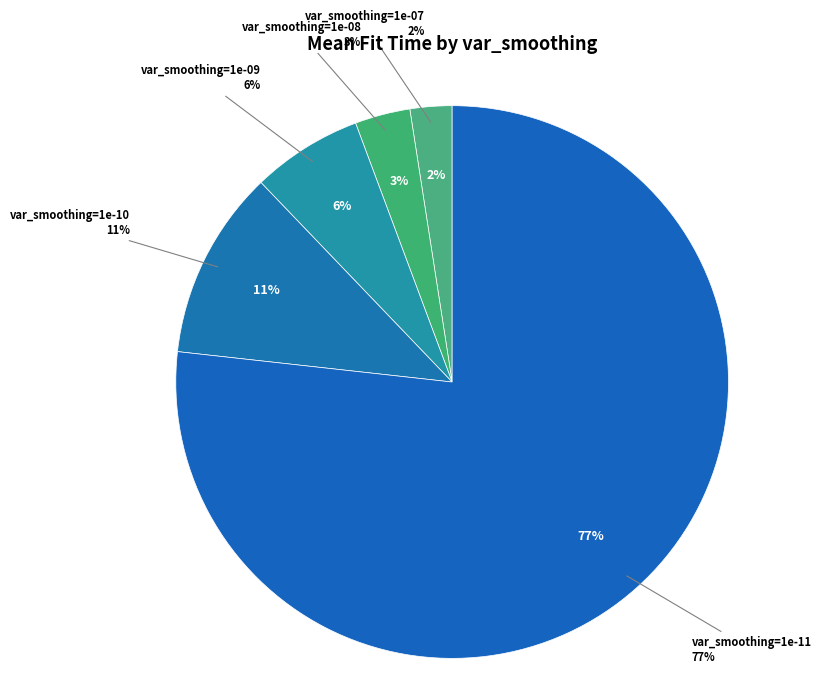

How many slices are in this pie chart?

5